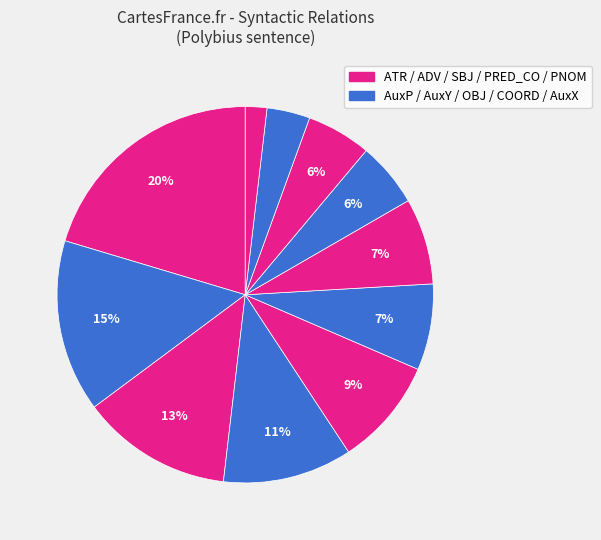

How many segments does this pie chart have?

11